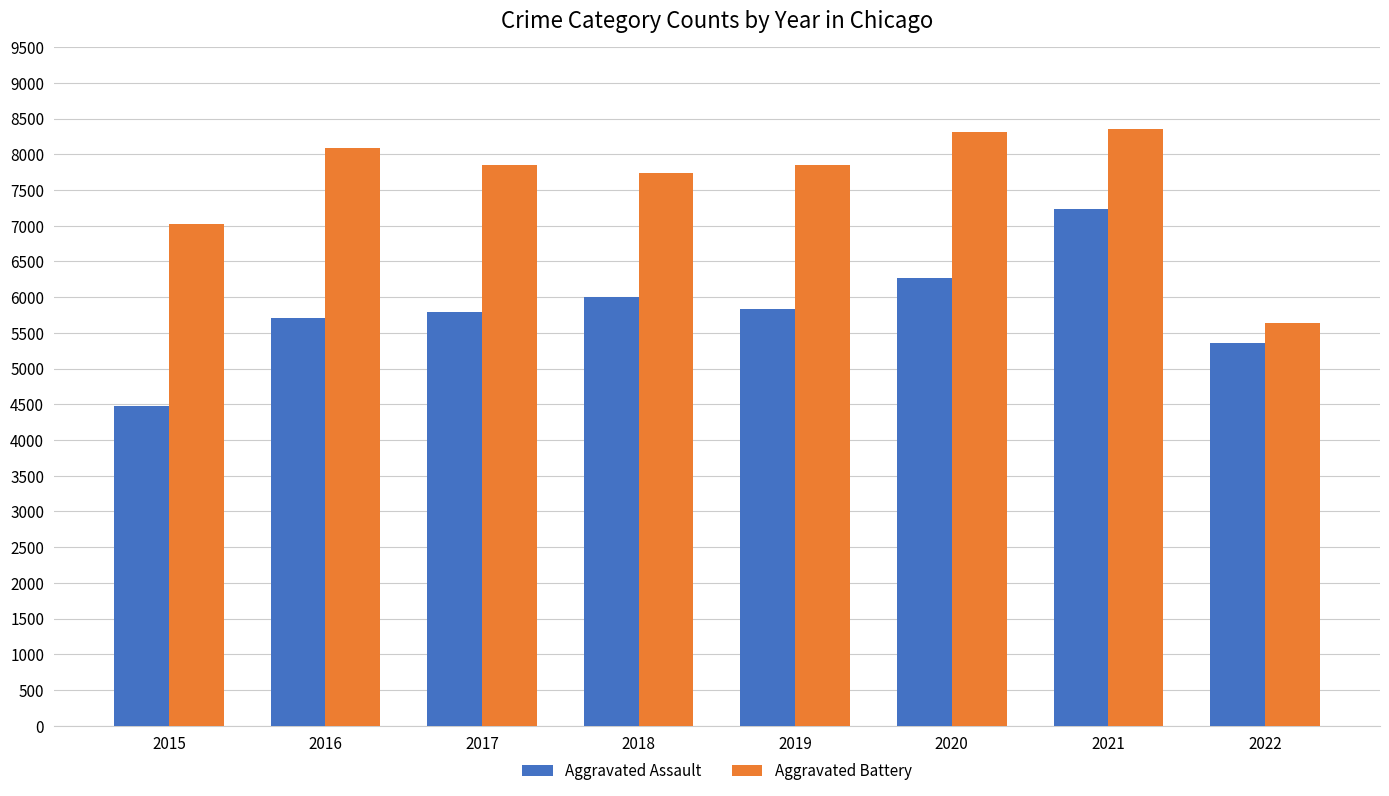

At which category does the chart reach its minimum across all series?

2015